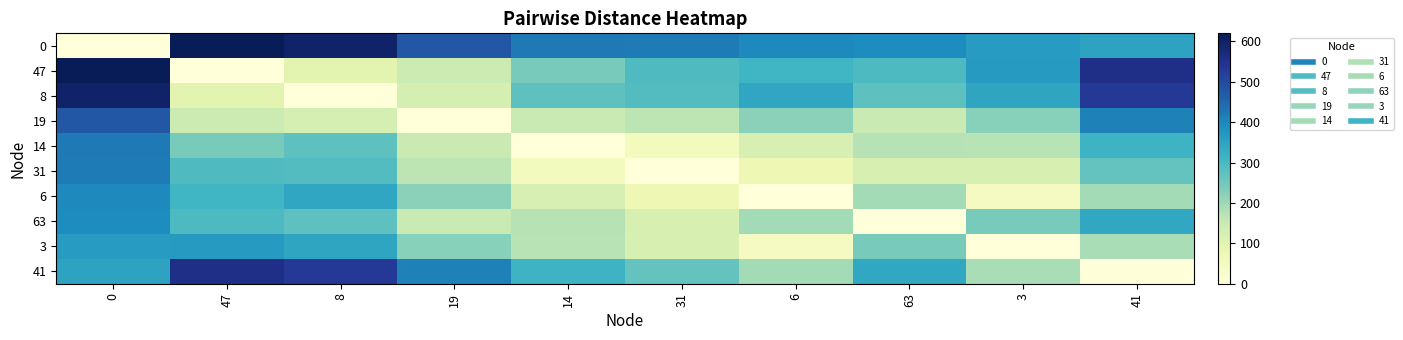

At which category does the chart reach its peak across all series?

47